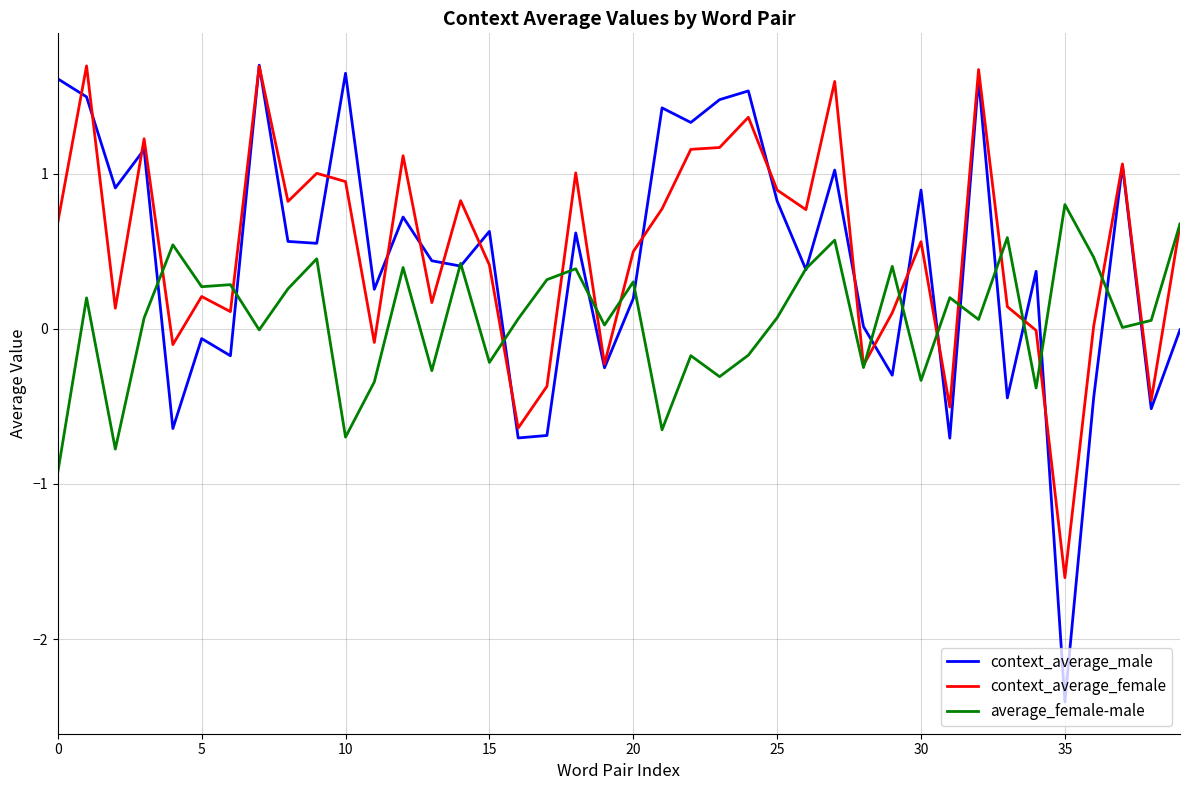

Which series has the widest spread of values?

context_average_male